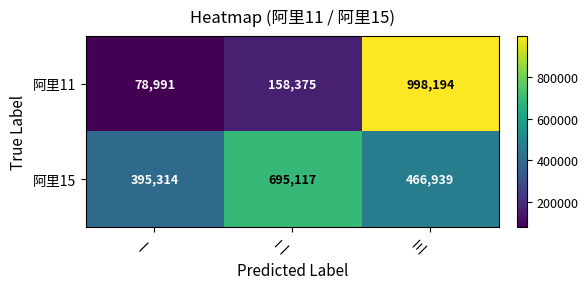

Between 一 and 二, which series saw the biggest shift?

阿里15